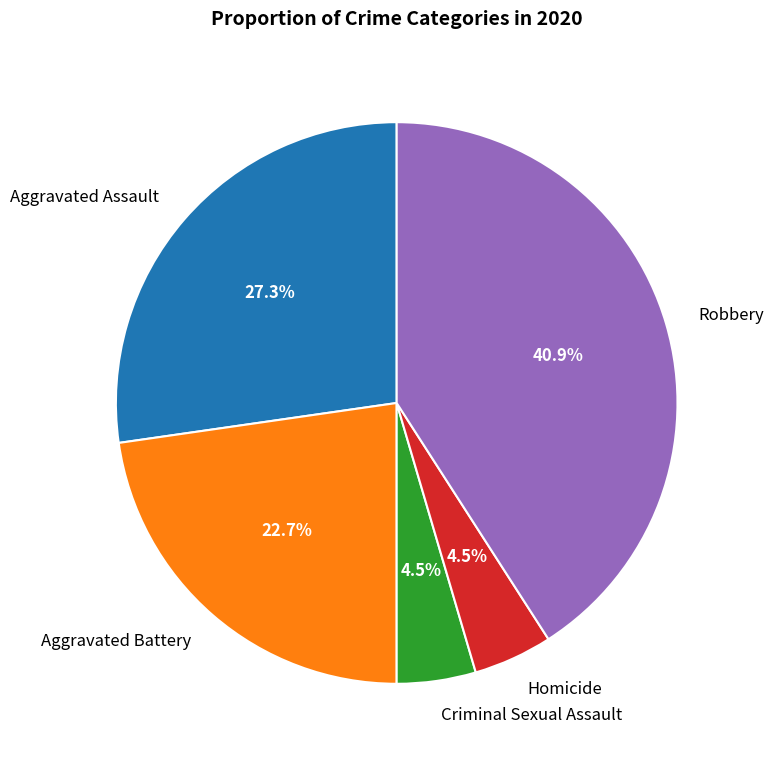

Which slice is the largest?

Robbery